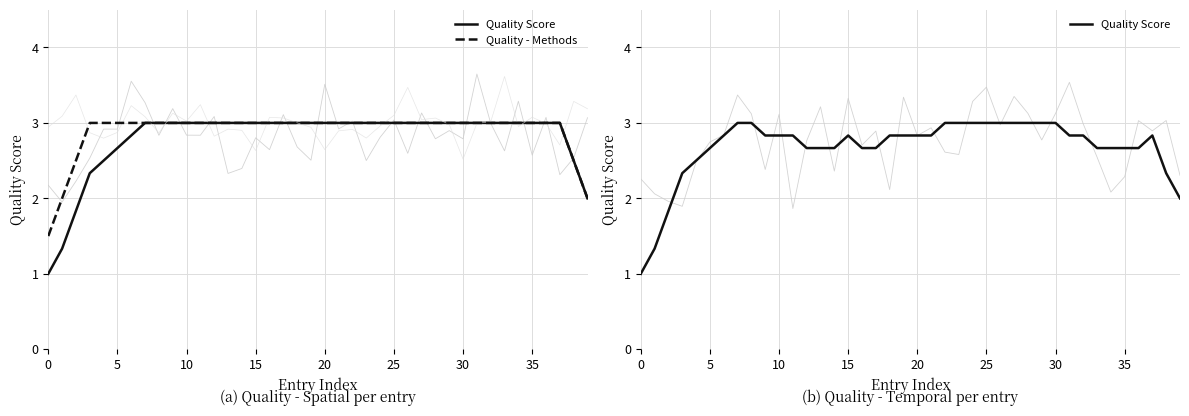

True or false: Quality Score and Quality - Methods cross at least once.

False